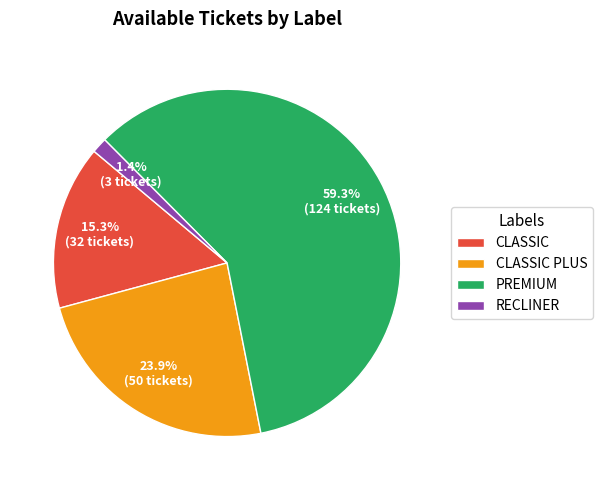

The CLASSIC slice represents 15% of the pie. True or false?

True